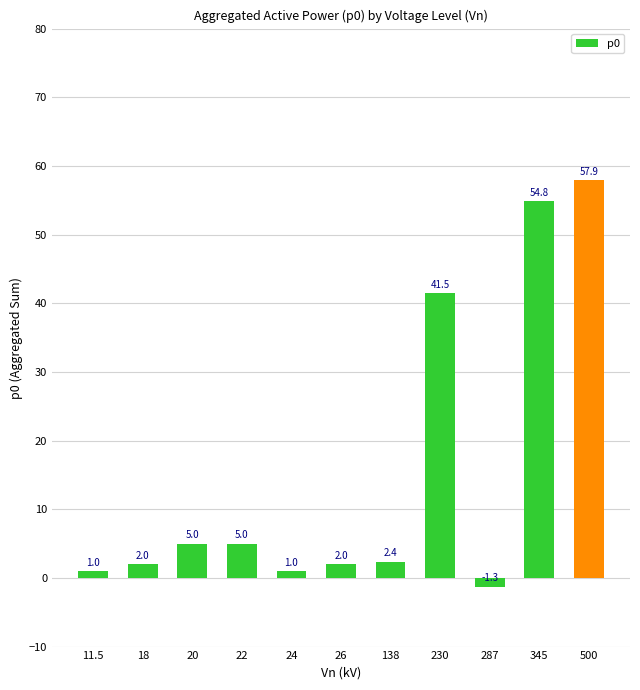

Between 18 and 24, which is larger?

18